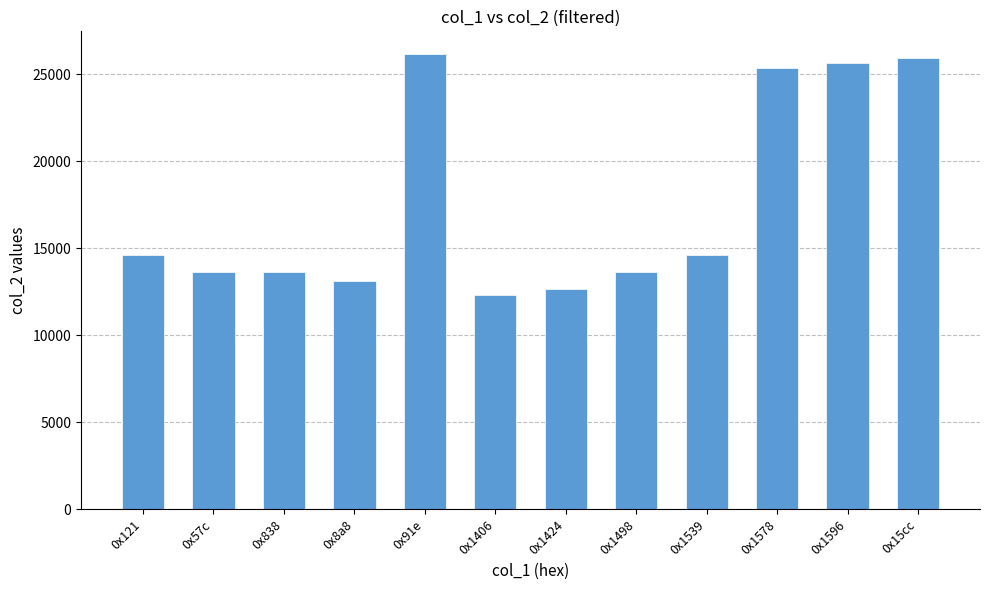

What is the label of the 8th bar from the right?

0x91e